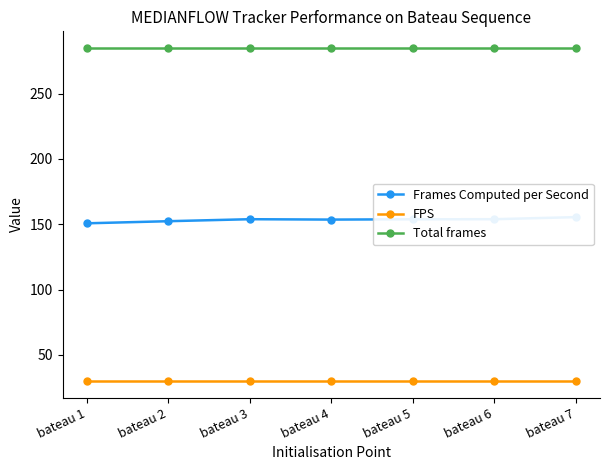

True or false: Frames Computed per Second and FPS cross at least once.

False